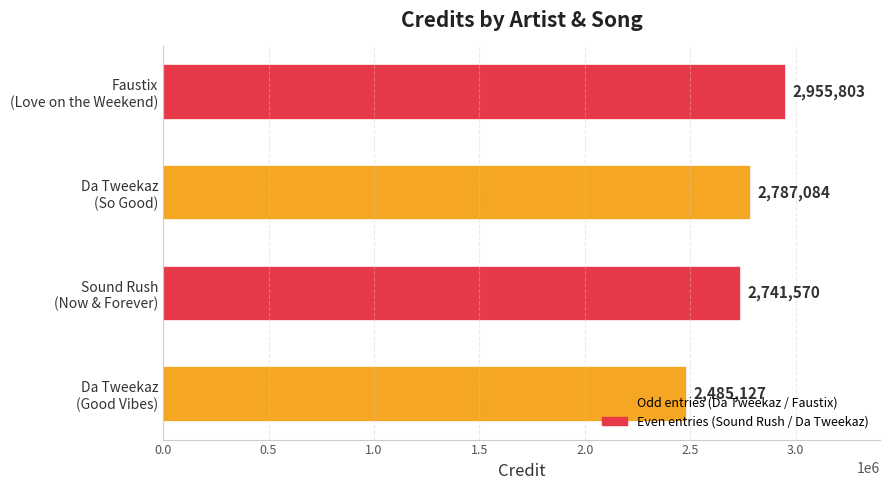

What is the sum of all values?

10969584